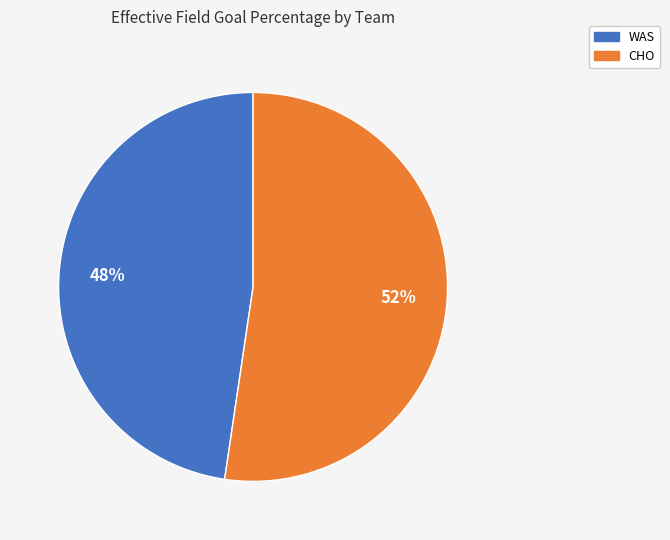

Does WAS account for over 50% of the chart?

No